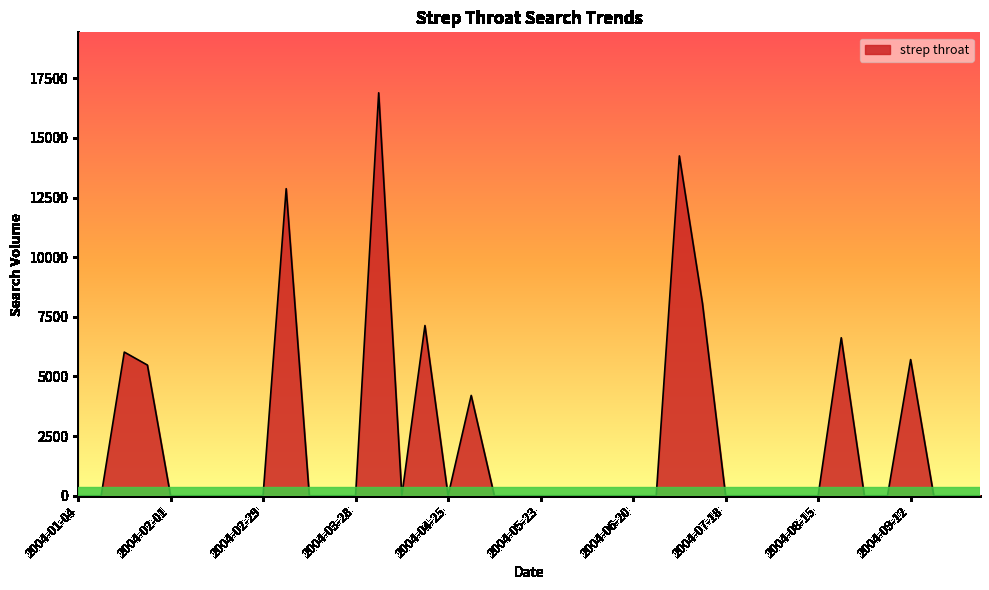

What is the greatest value displayed?

16891.1